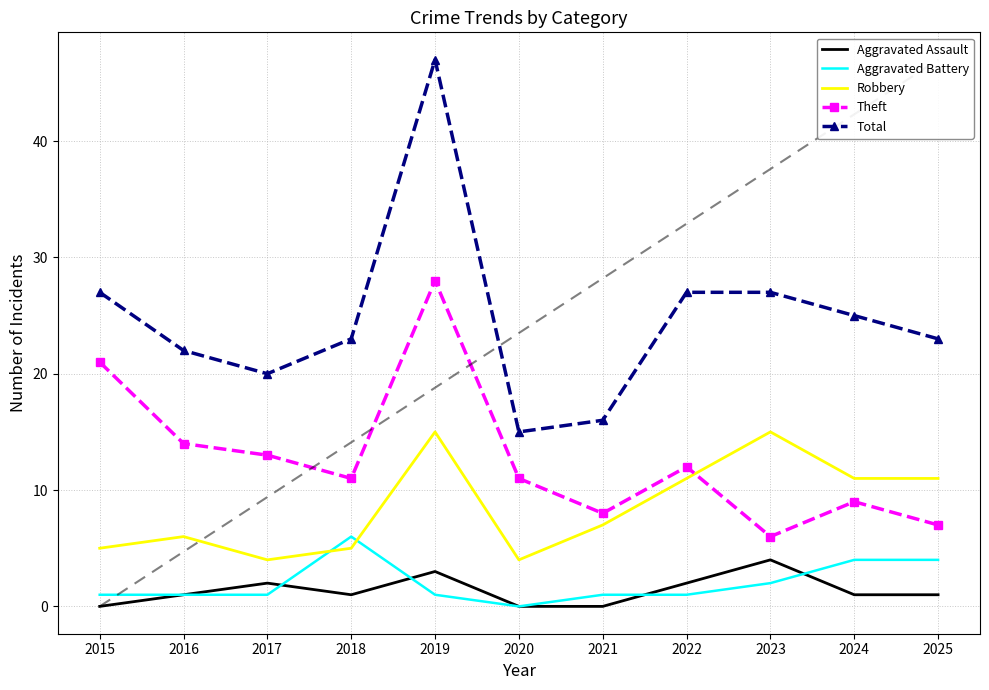

Which category has the highest value in the Total series?

2019